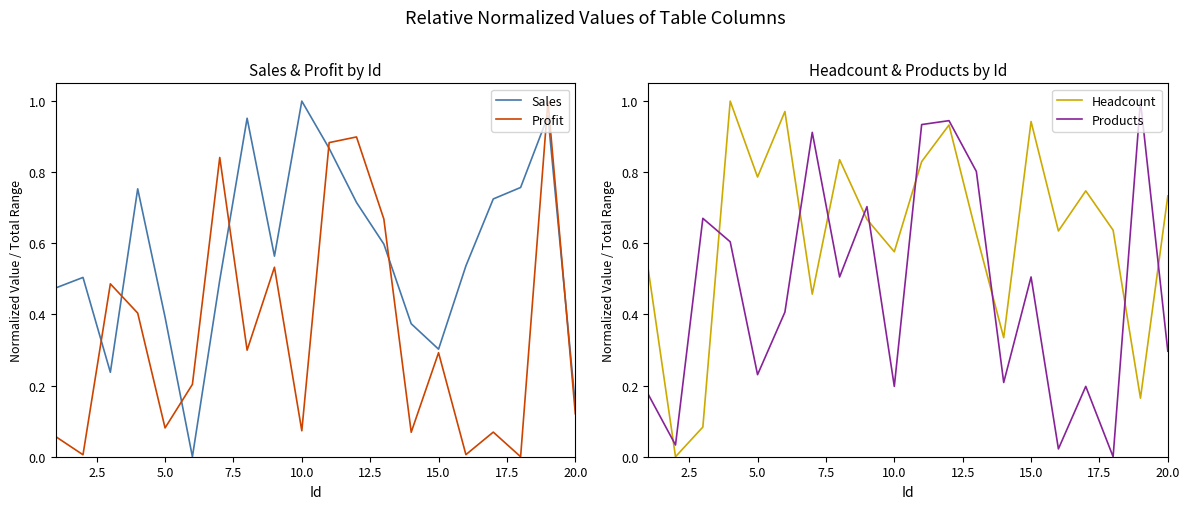

How many data points in Profit are above 0?

19